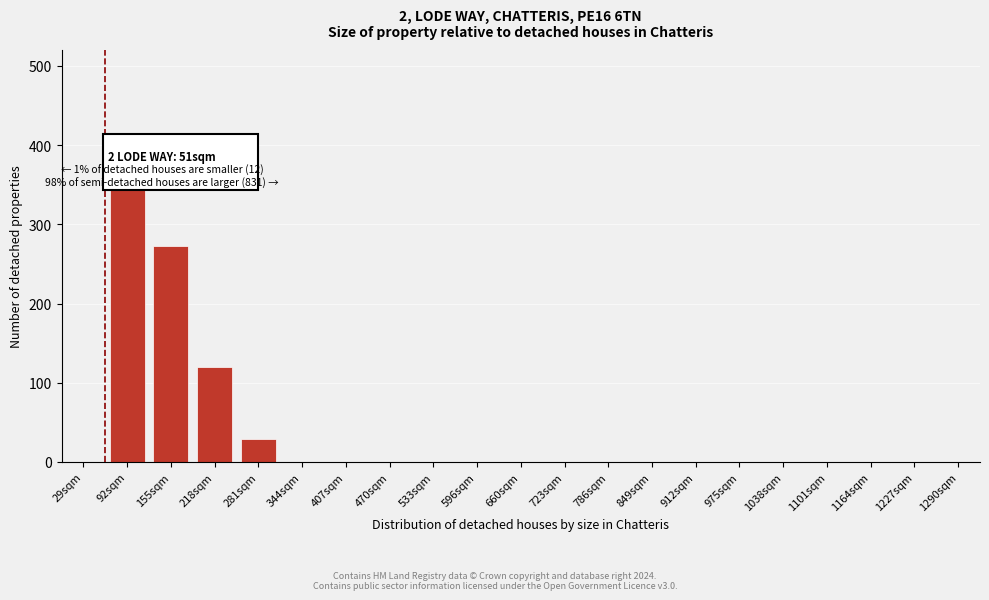

Reading right to left, list all the values displayed in this chart.

1290sqm=0	1227sqm=0	1164sqm=0	1101sqm=0	1038sqm=0	975sqm=0	912sqm=0	849sqm=0	786sqm=0	723sqm=0	660sqm=0	596sqm=0	533sqm=0	470sqm=0	407sqm=0	344sqm=0	281sqm=29	218sqm=120	155sqm=273	92sqm=404	29sqm=0